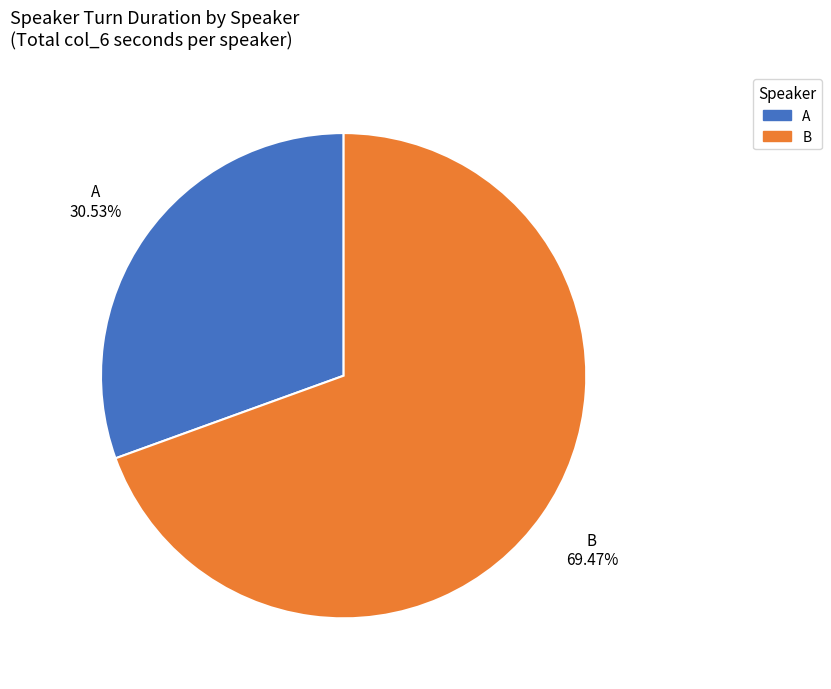

Rank the categories by value from highest to lowest.

B, A